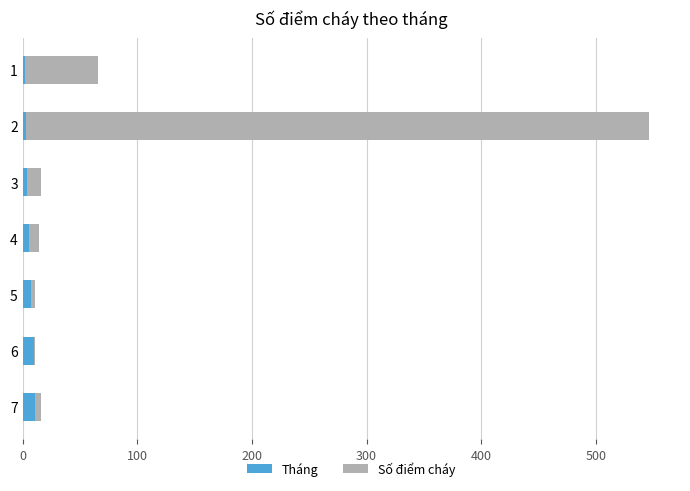

Which series has the largest total across all categories?

Số điểm cháy